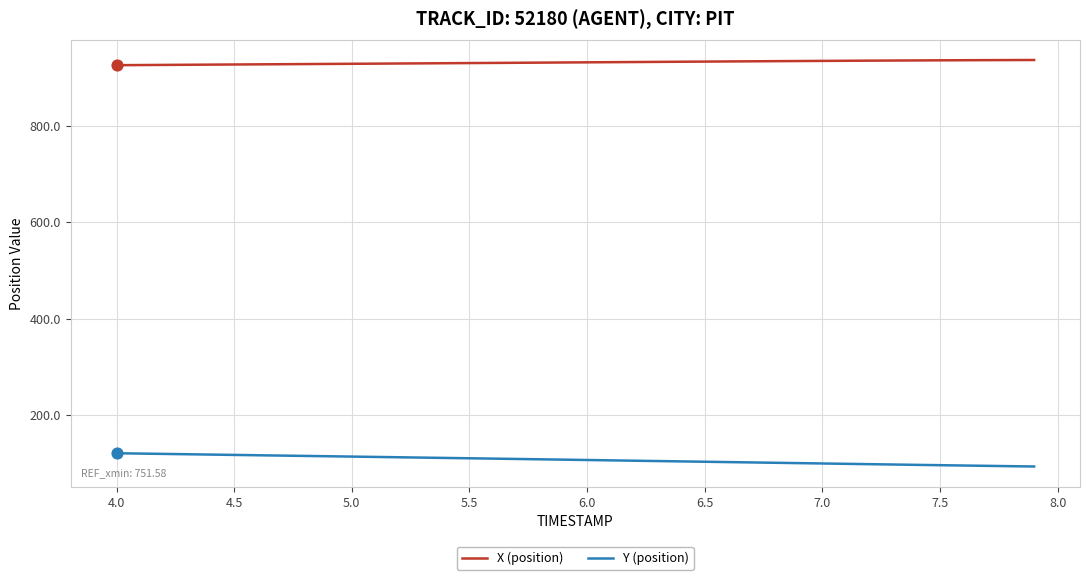

Which series has the largest total across all categories?

X (position)